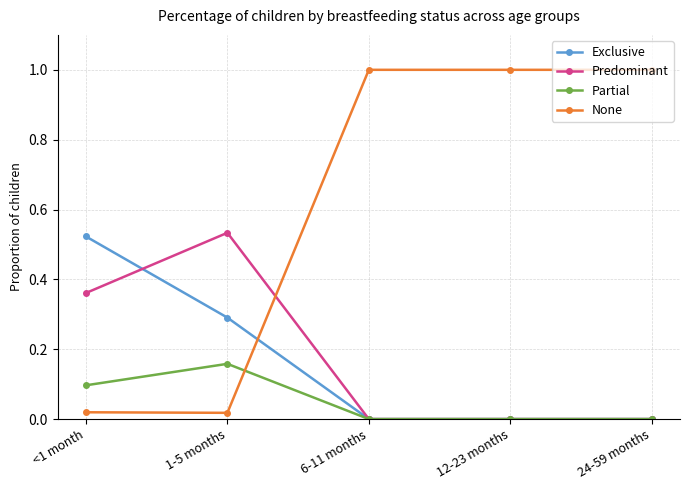

What is the greatest value displayed?

1.0